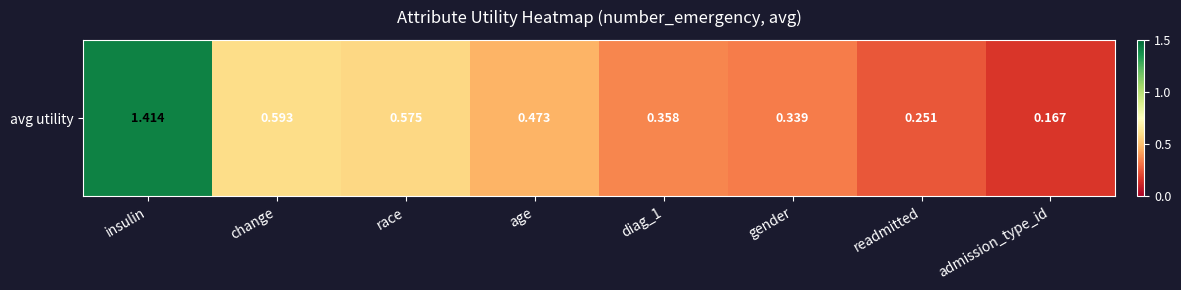

Reading right to left, what are all the values shown in this chart?

0.2	0.3	0.3	0.4	0.5	0.6	0.6	1.4